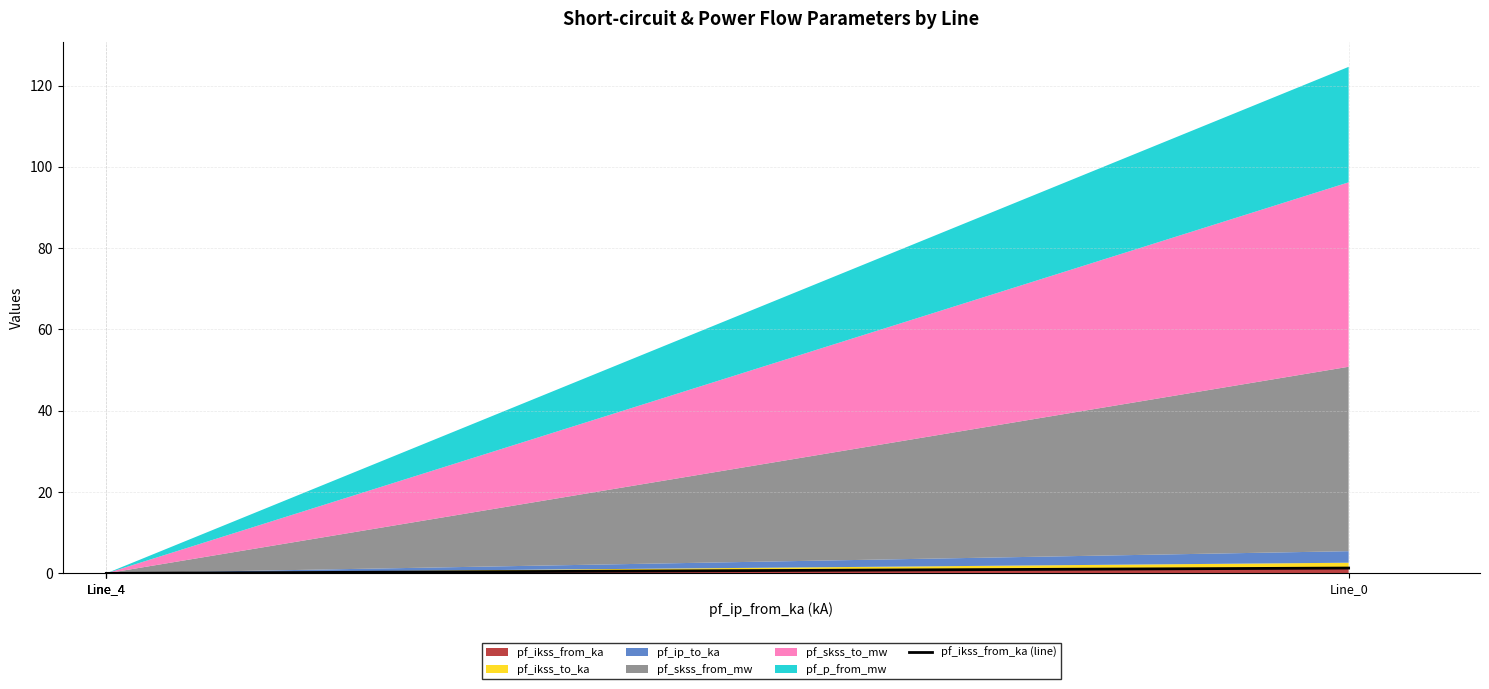

How many values are between 0 and 1?

3